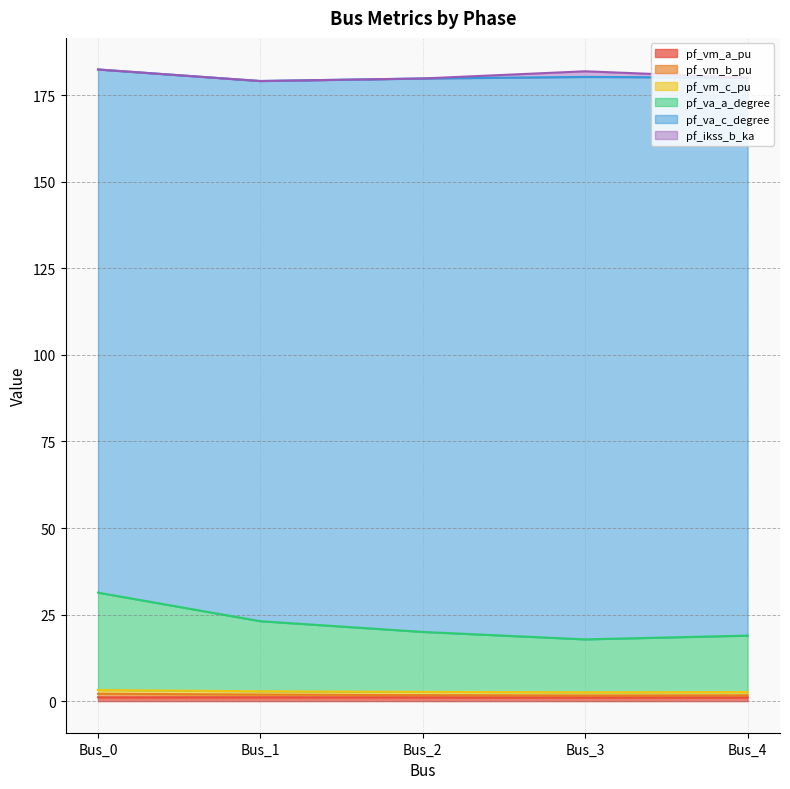

Does the chart display data point markers on the line(s)?

No